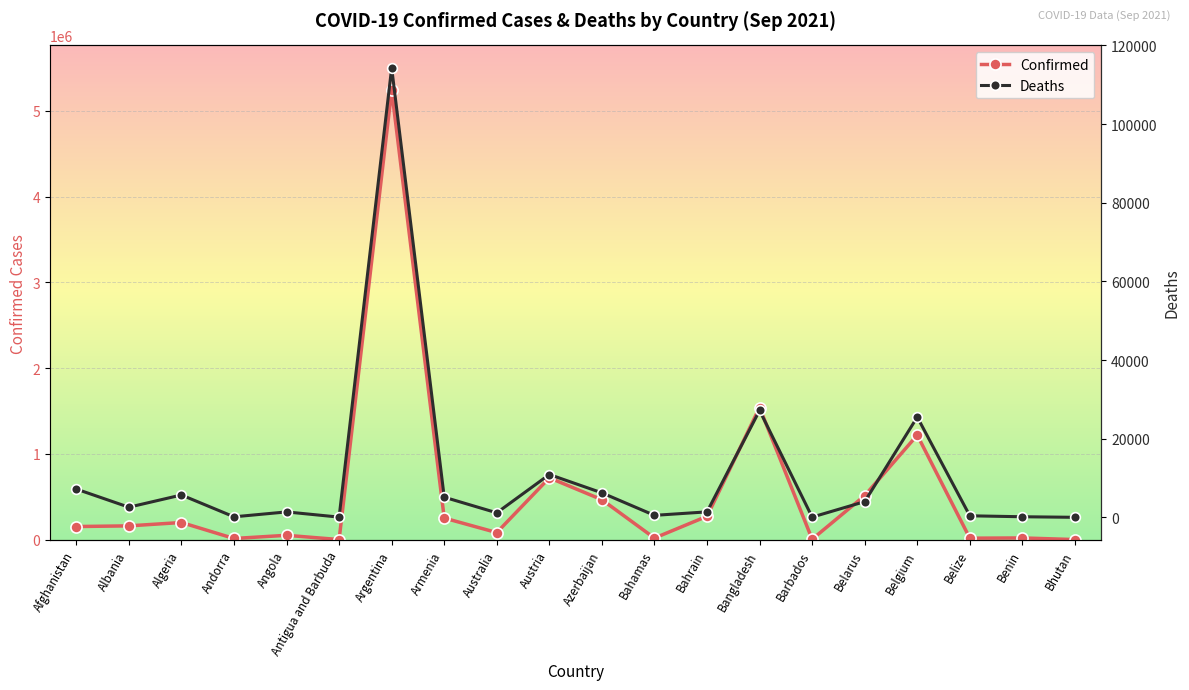

At which category does Deaths reach its first local peak?

Algeria